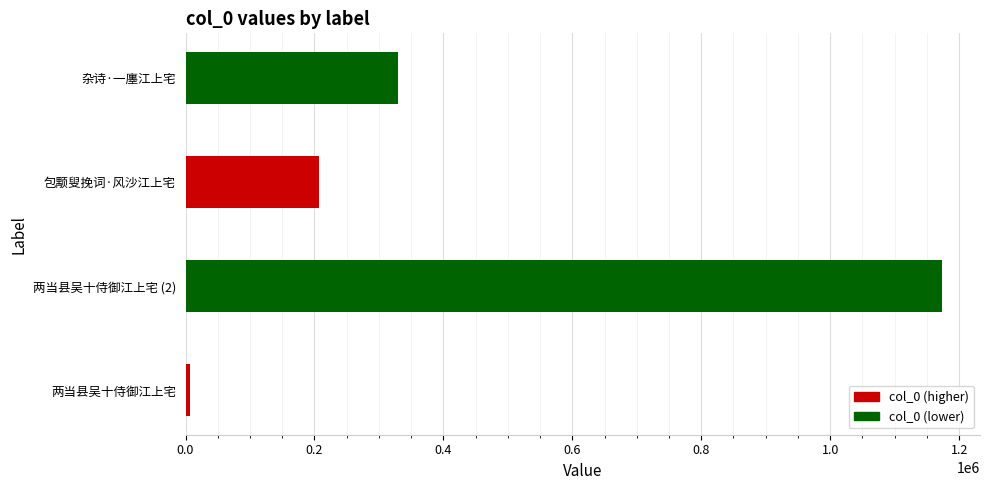

What is the average value?

429274